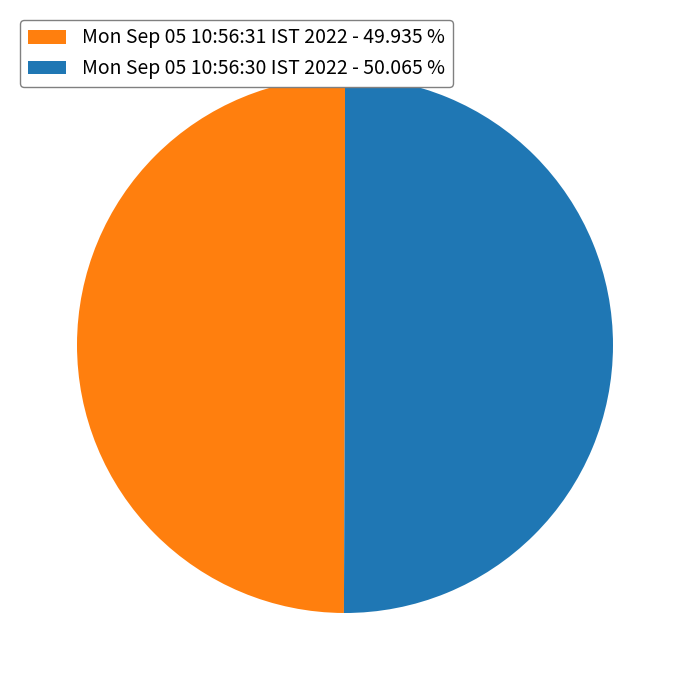

Combined, do Mon Sep 05 10:56:30 IST 2022 - 50.065 % and Mon Sep 05 10:56:31 IST 2022 - 49.935 % account for over 50%?

Yes